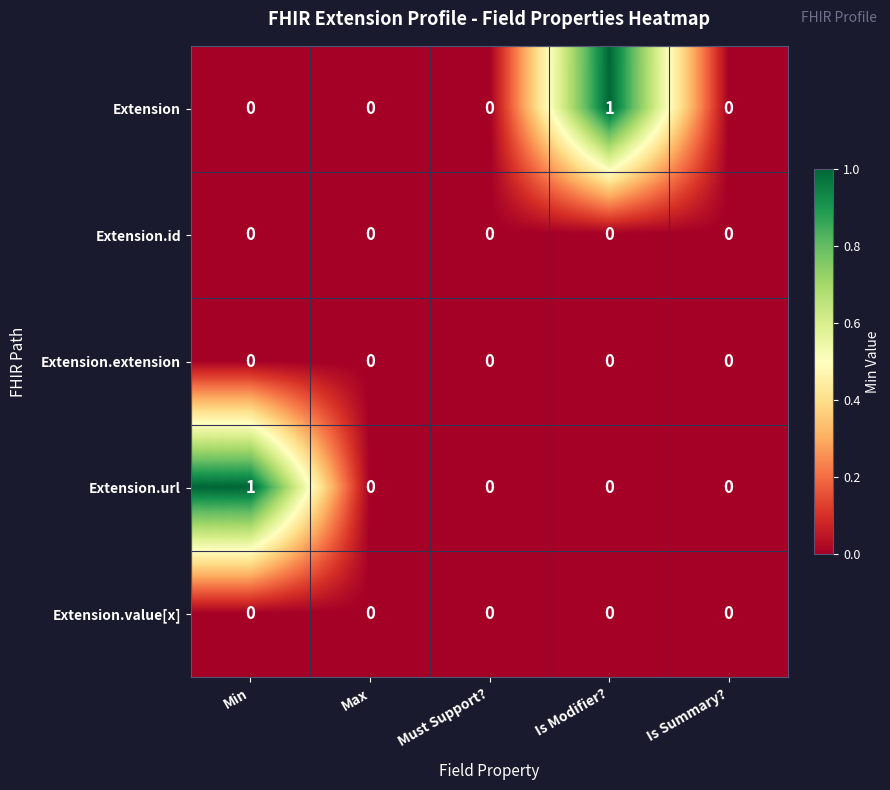

The value of Extension.extension at Must Support? is 0. True or false?

True